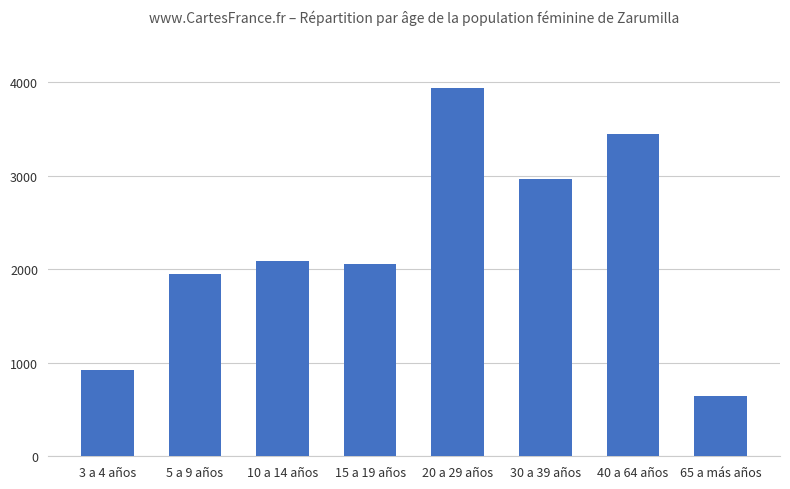

What is the difference between the values at 3 a 4 años and 10 a 14 años?

1167